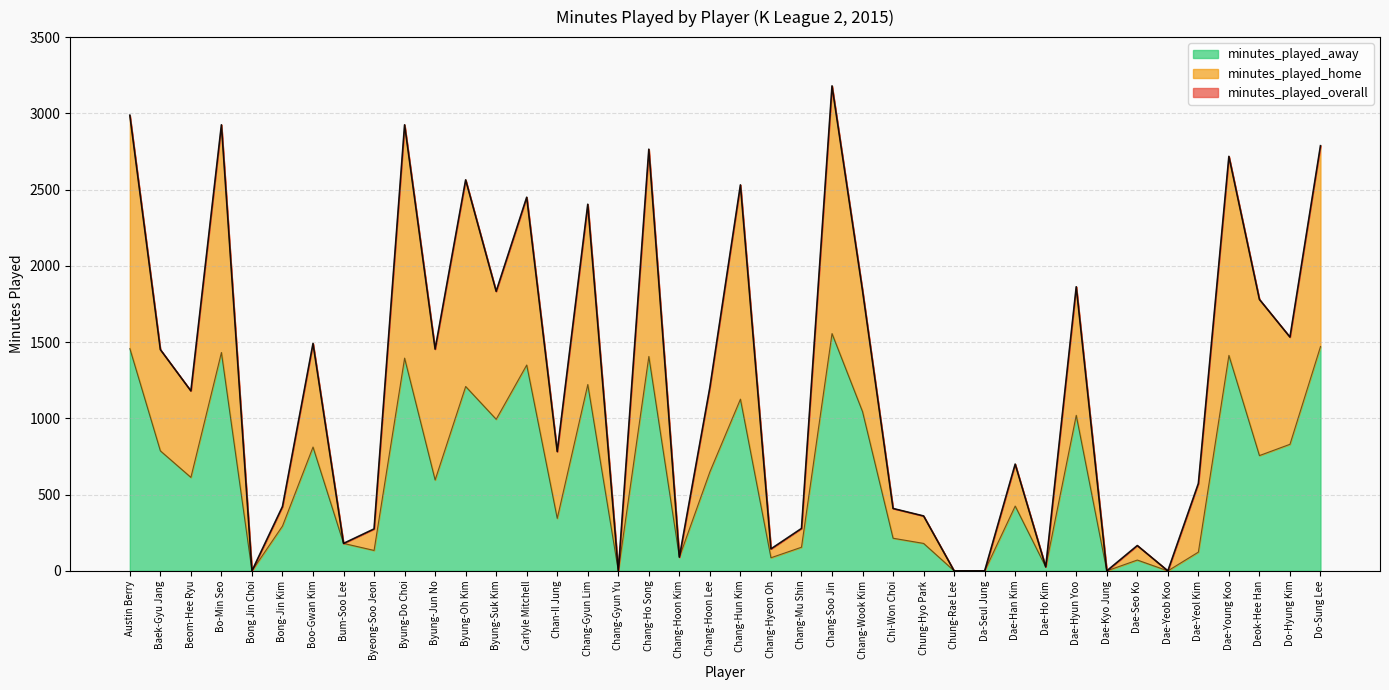

What are all the series names shown in the legend?

minutes_played_overall, minutes_played_home, minutes_played_away